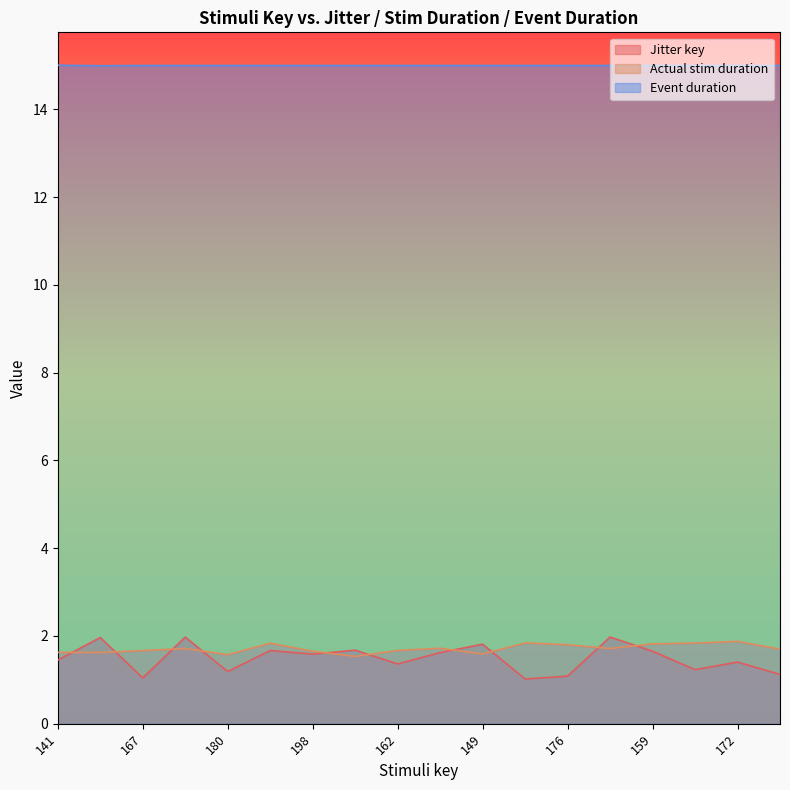

What is the sum of all Actual stim duration values?

30.8